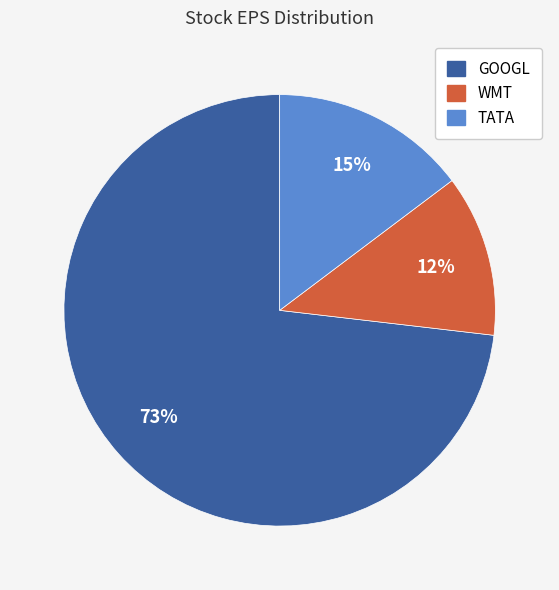

Which has a higher value, GOOGL or TATA?

GOOGL